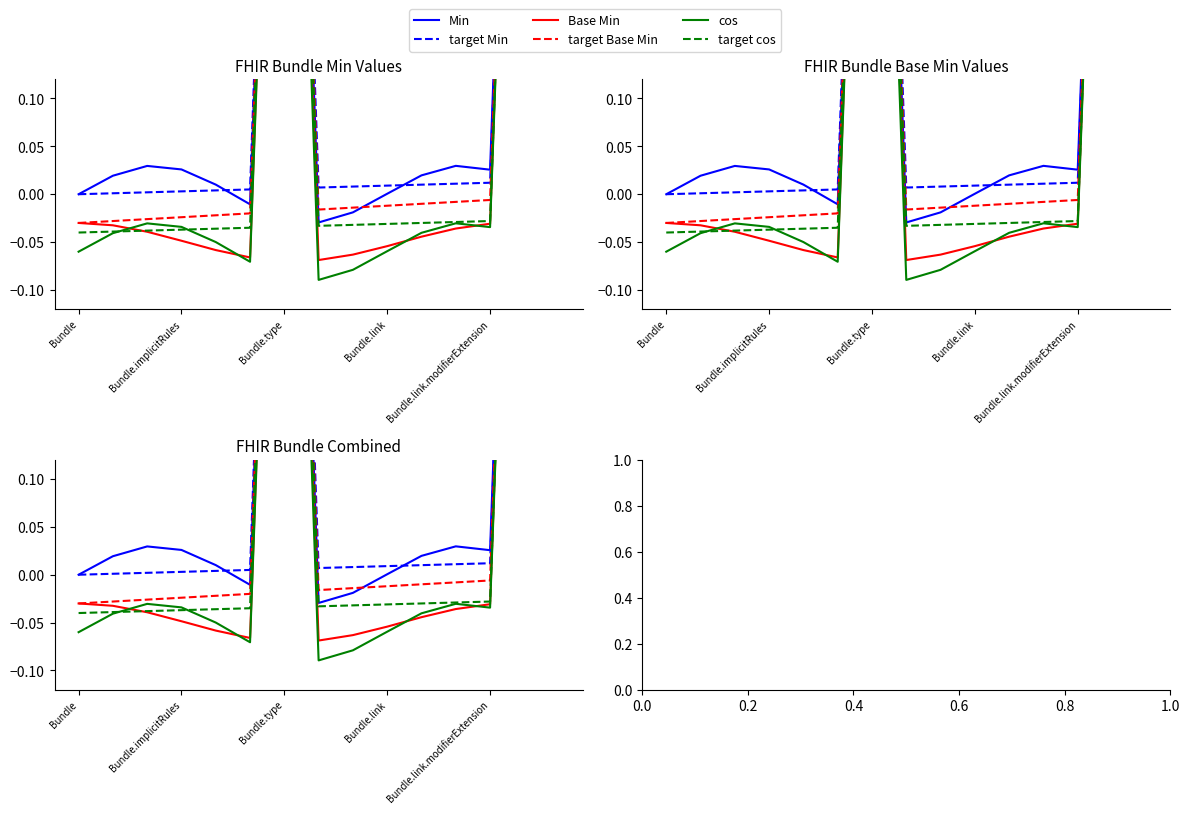

What is the label of the 5th point from the left?

Bundle.link.modifierExtension